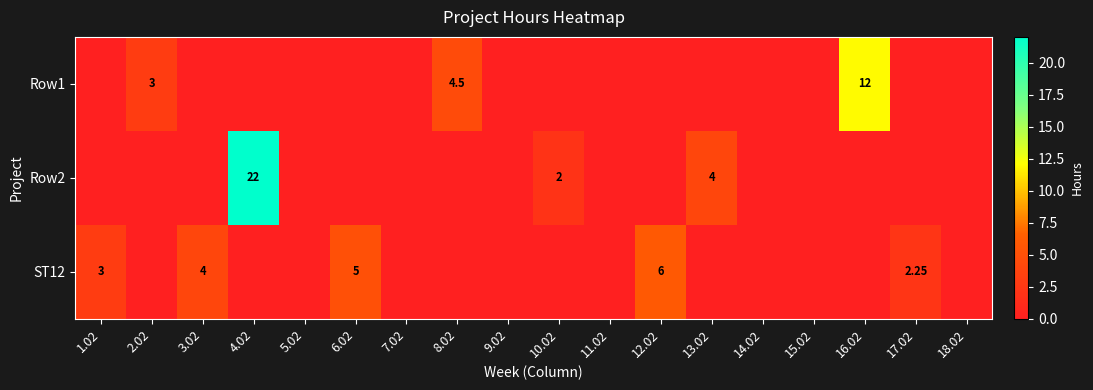

List the labels in order of Row2 value, largest first.

4.02, 13.02, 10.02, 1.02, 2.02, 3.02, 5.02, 6.02, 7.02, 8.02, 9.02, 11.02, 12.02, 14.02, 15.02, 16.02, 17.02, 18.02